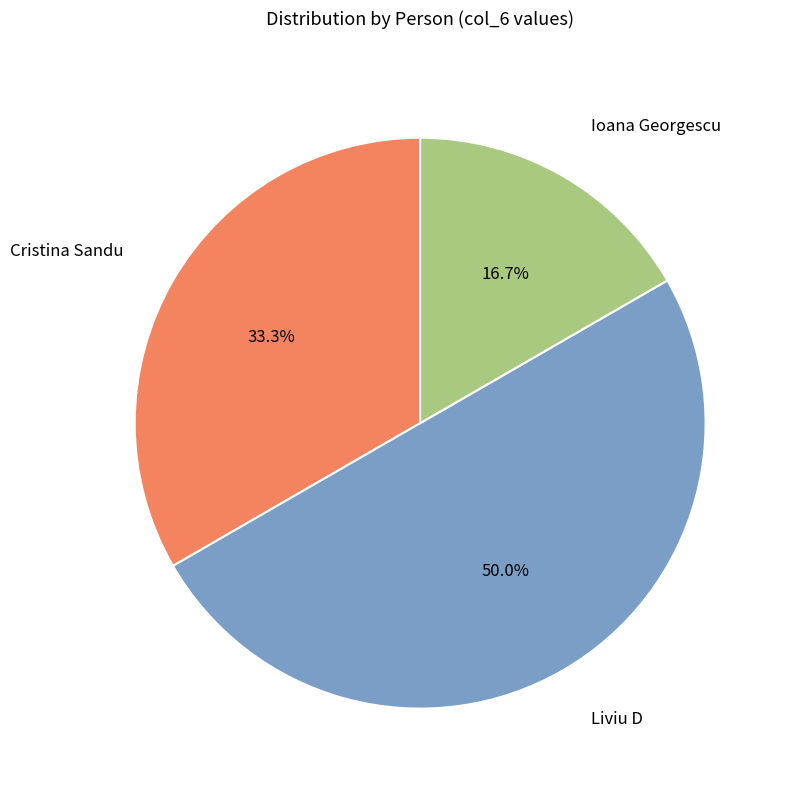

To the nearest percent, what is the combined percentage of Cristina Sandu and Liviu D?

83%